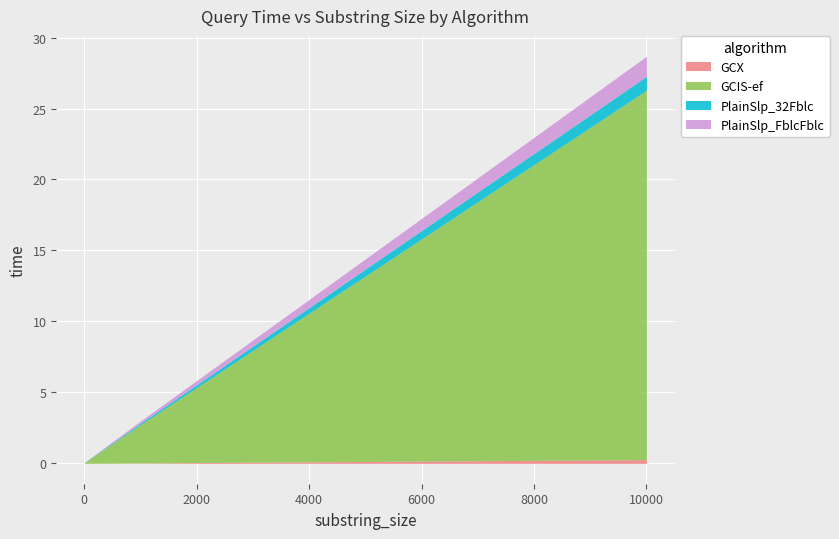

Which series has the widest spread of values?

GCIS-ef